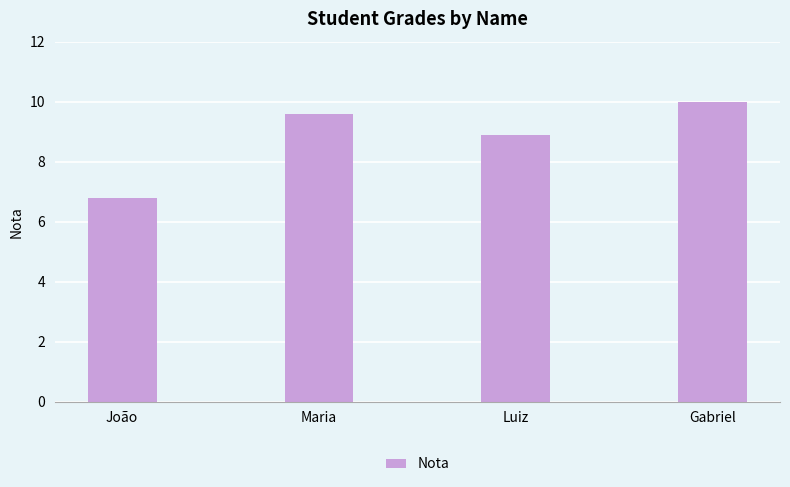

Where is the data nearest to the value 8?

Luiz